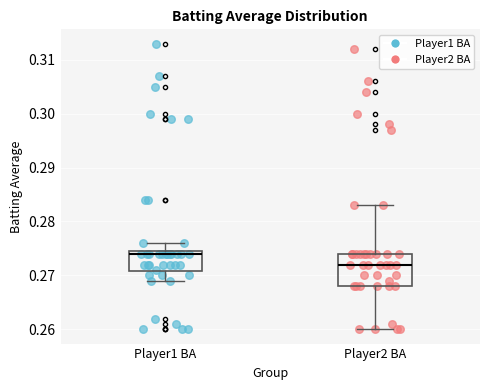

Reading left to right, read every box against the y-axis: the position of its median line, the range the box covers, and the ends of its whiskers. The values are not printed on the chart, so give them approximately, as read against the axis.

Player1 BA: median 0.274, box 0.271 to 0.275, whiskers 0.269 to 0.276
Player2 BA: median 0.272, box 0.268 to 0.274, whiskers 0.260 to 0.283